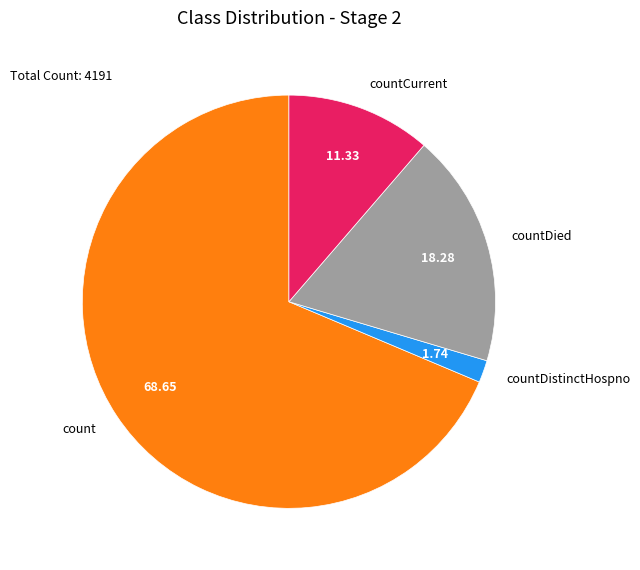

Count the number of slices in the pie.

4